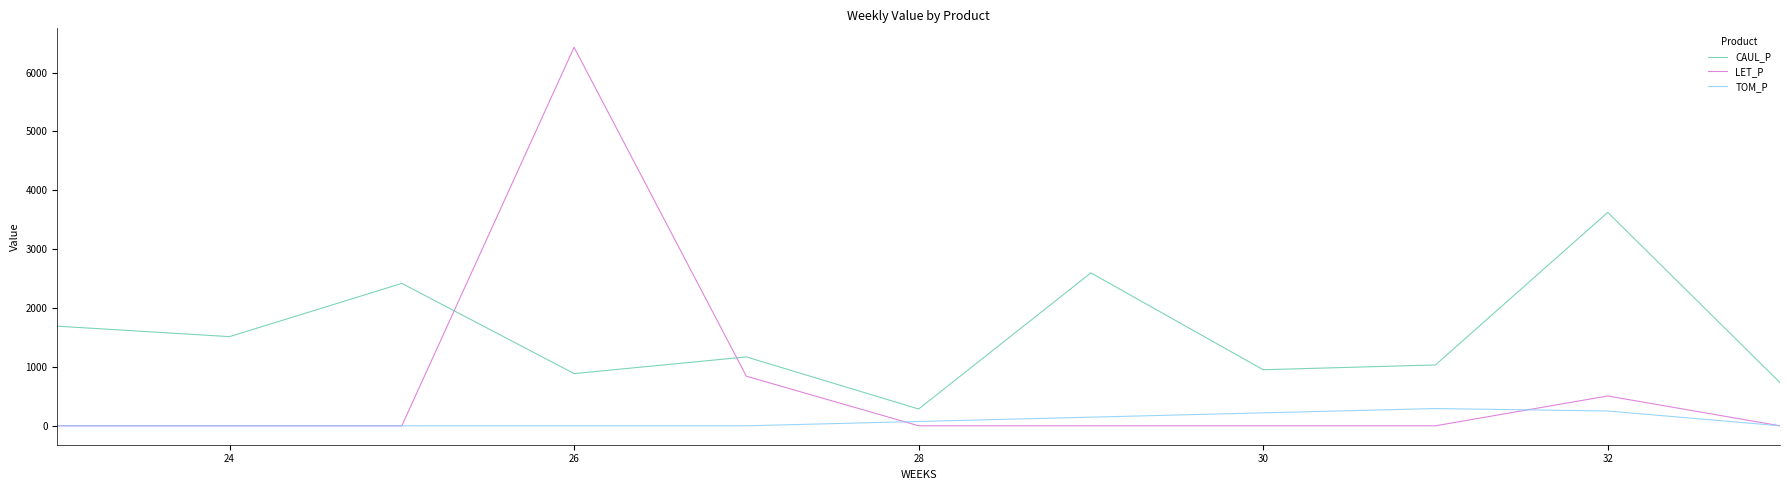

True or false: CAUL_P and TOM_P intersect in this chart.

False